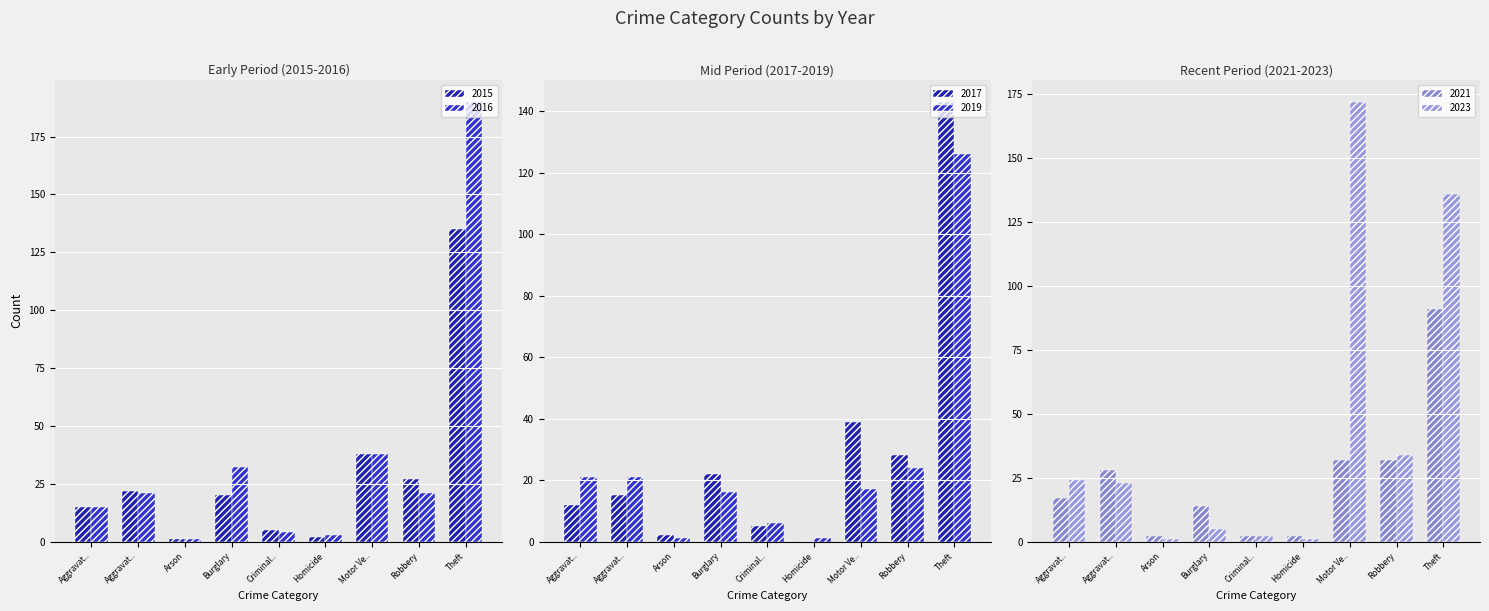

List the series in order of their peak value, lowest first.

2021, 2019, 2015, 2017, 2023, 2016